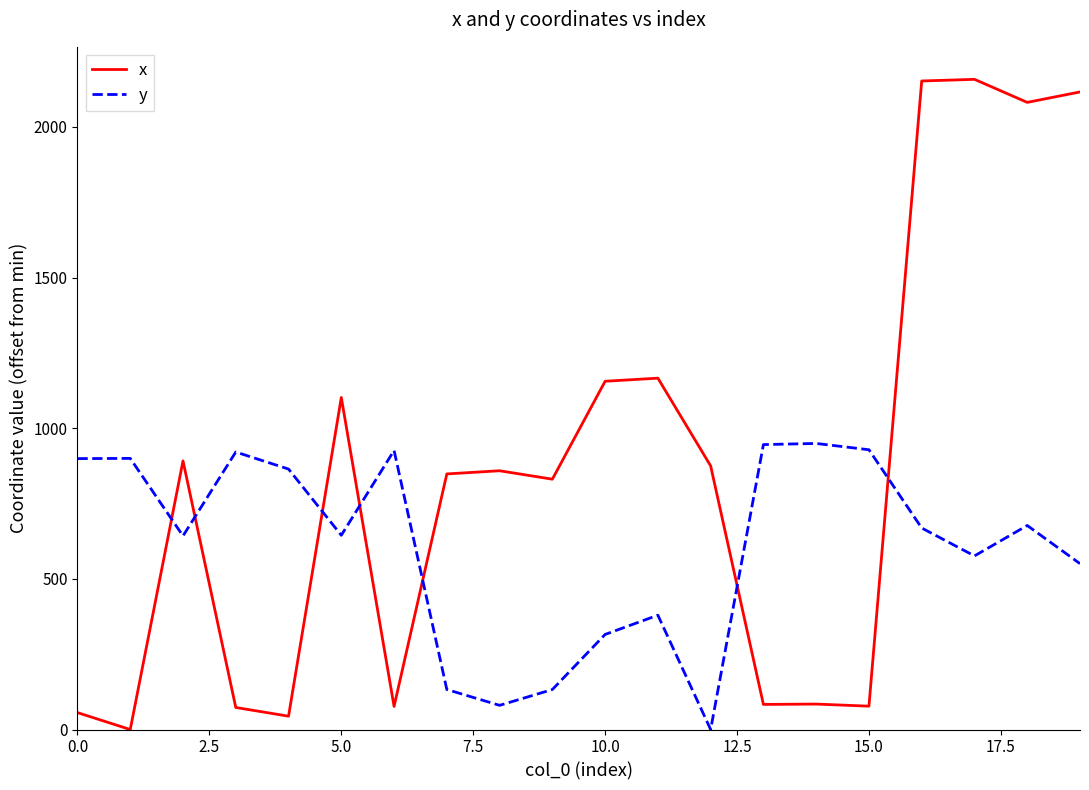

List the series in order of their peak value, lowest first.

y, x